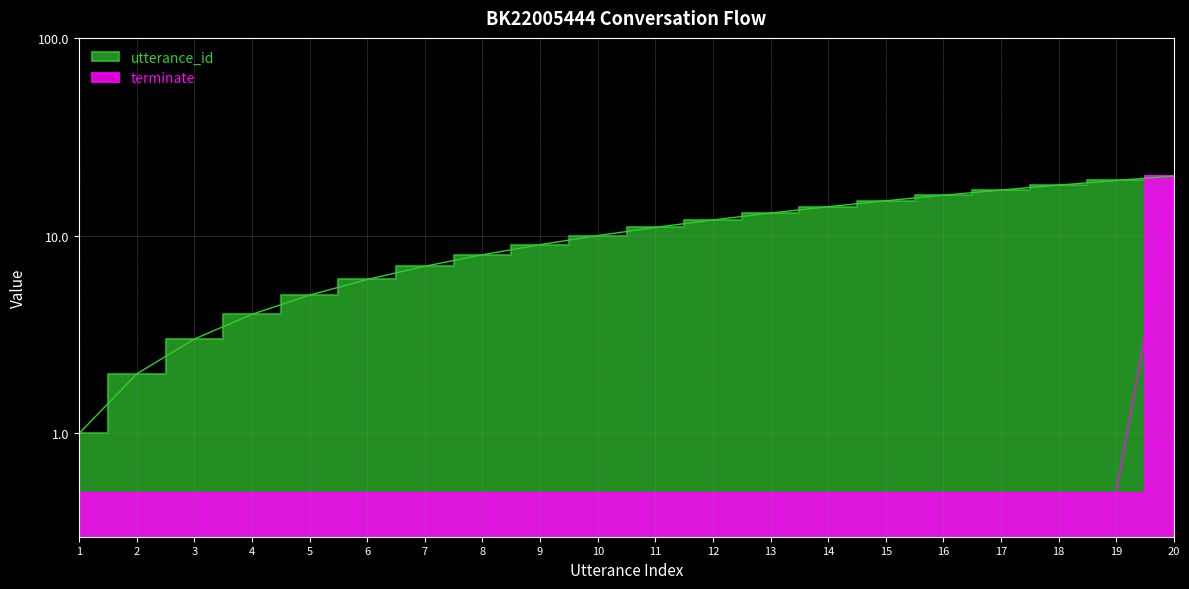

What is the value of the utterance_id point at the 20th from the left?

20.0